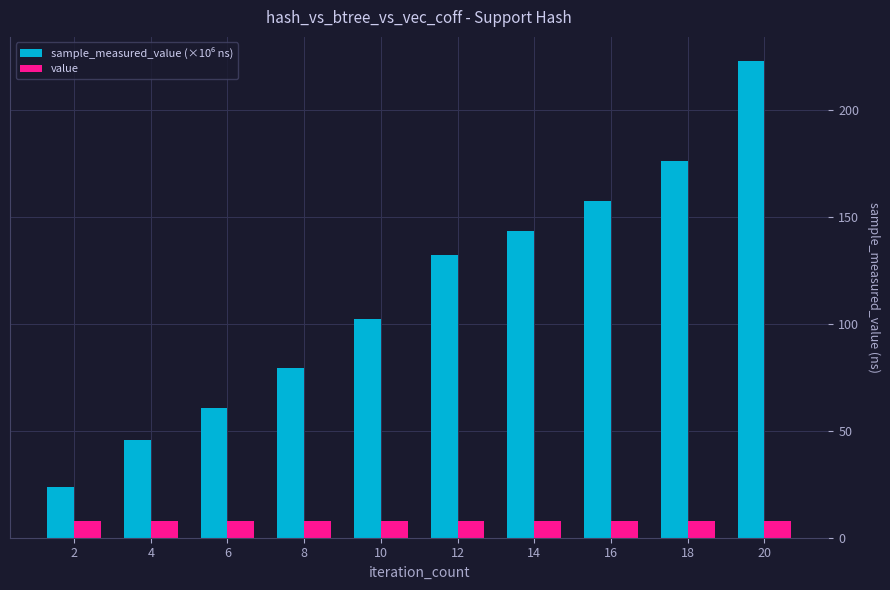

What is the sum of the value values at 10 and 14?

16.0